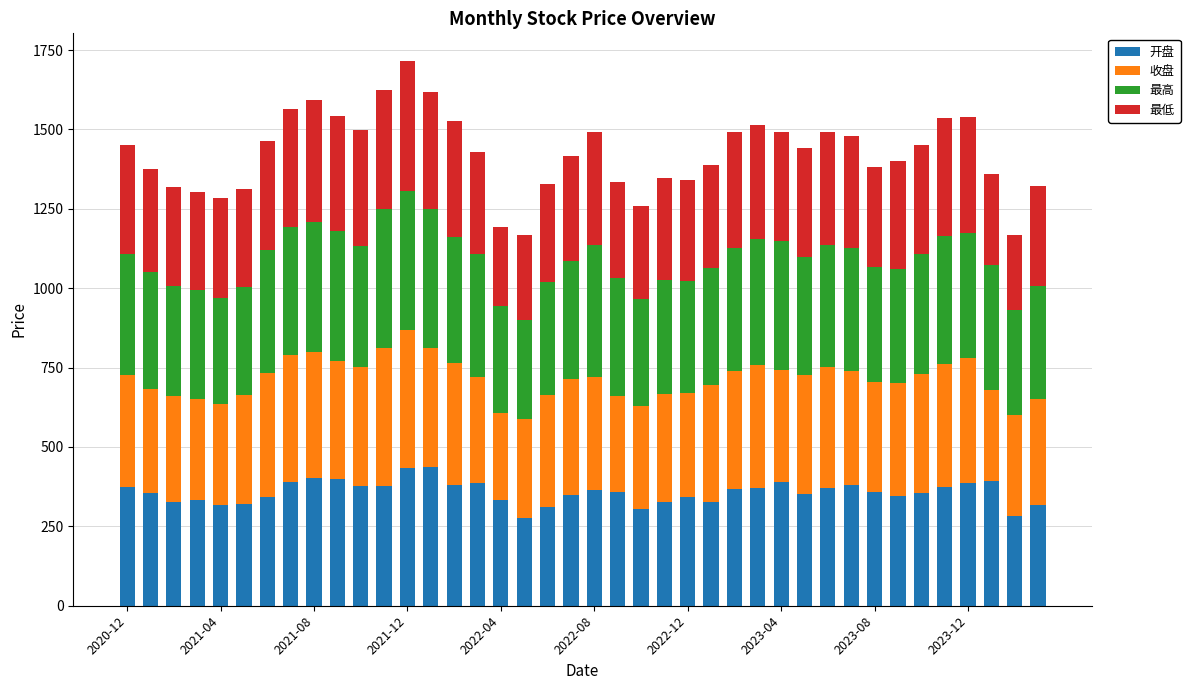

What is the minimum value for 开盘?

275.1